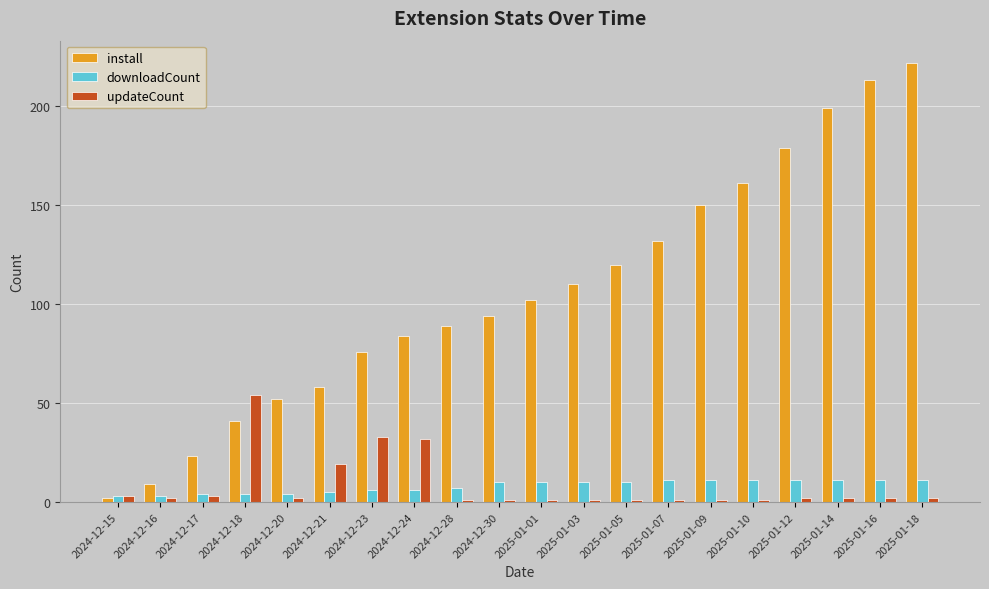

What is the label of the 3rd bar from the right?

2025-01-14